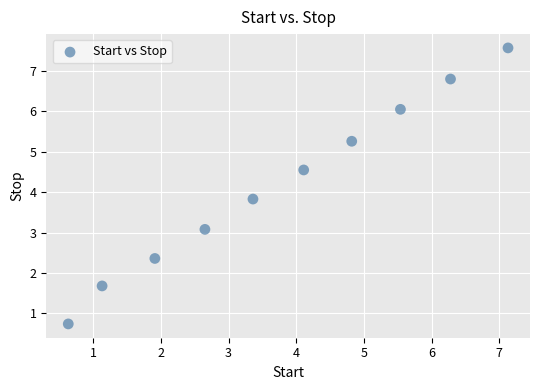

What is the range of Y values (max minus min)?

6.8